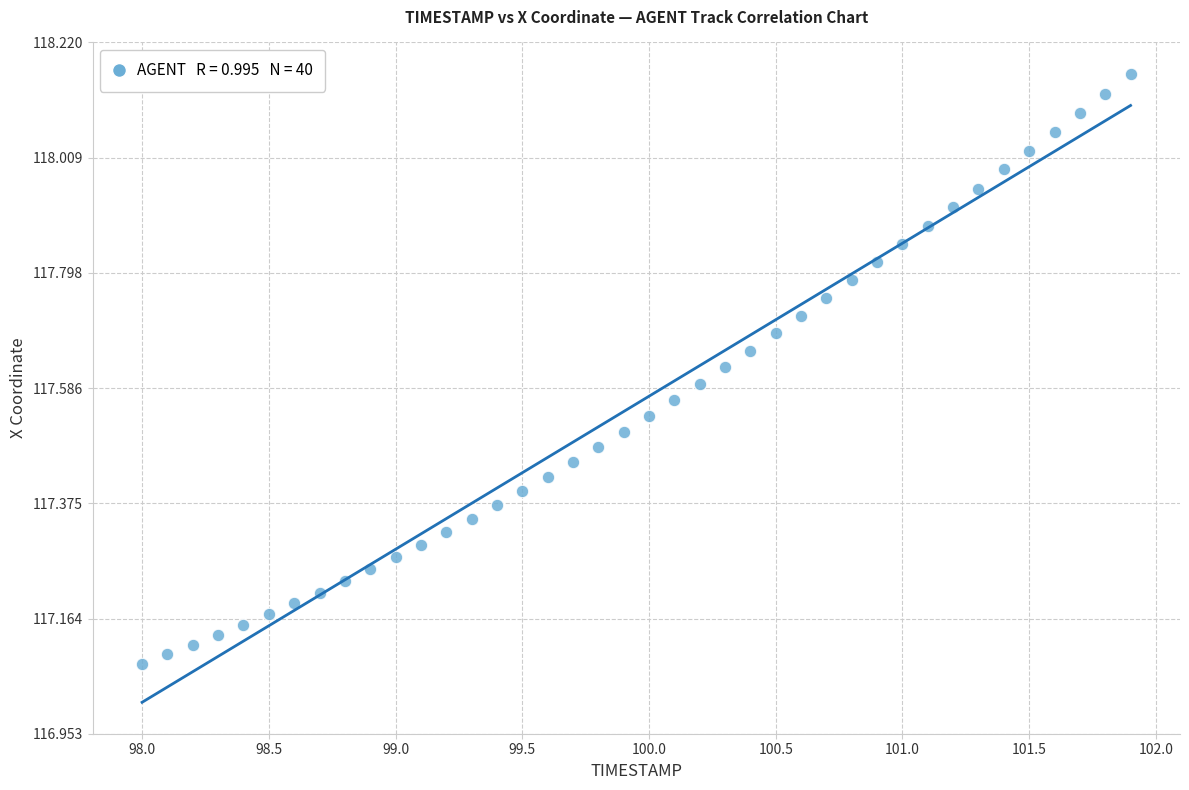

What is the range of X values (max minus min)?

3.9